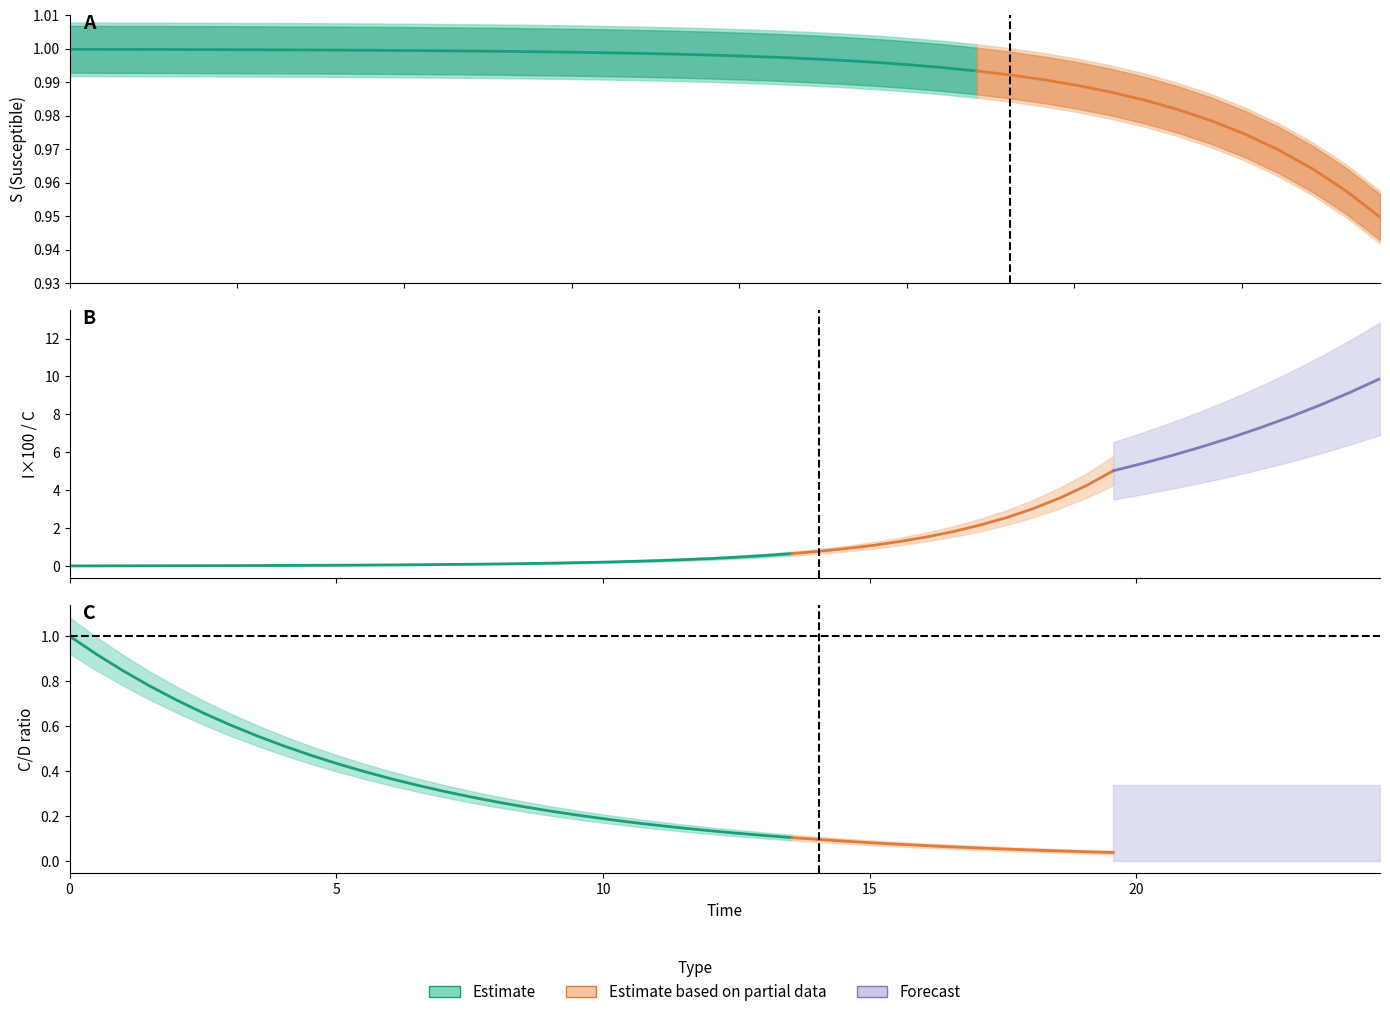

Does the chart have visible grid lines?

No